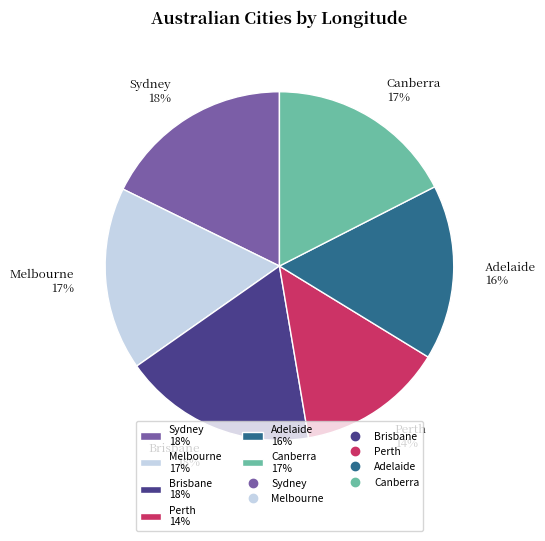

Is there any slice that represents more than half of the pie?

No